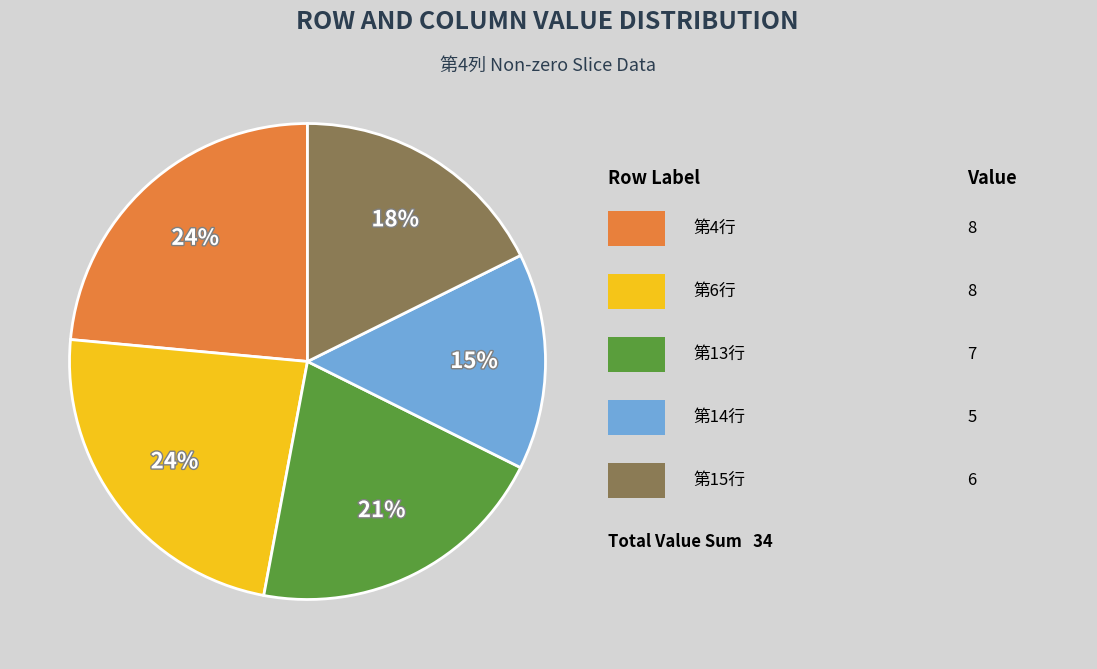

To the nearest percent, what is the difference between the largest and smallest slice percentages?

9%